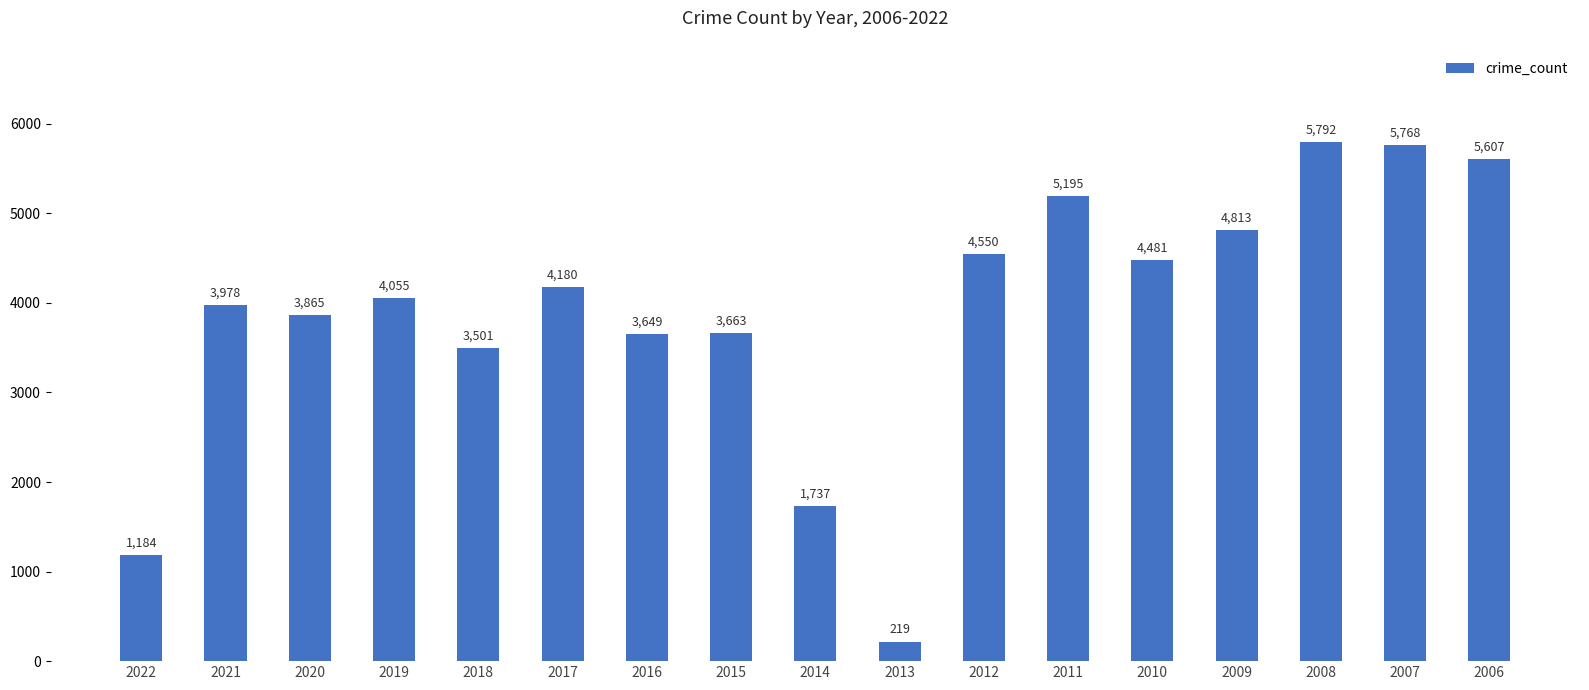

List the labels in order of value, largest first.

2008, 2007, 2006, 2011, 2009, 2012, 2010, 2017, 2019, 2021, 2020, 2015, 2016, 2018, 2014, 2022, 2013